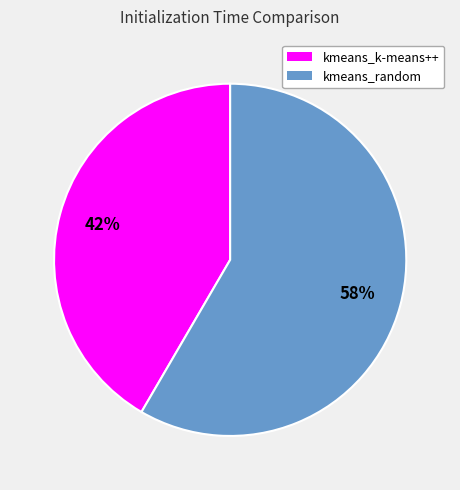

The kmeans_random slice represents 58% of the pie. True or false?

True